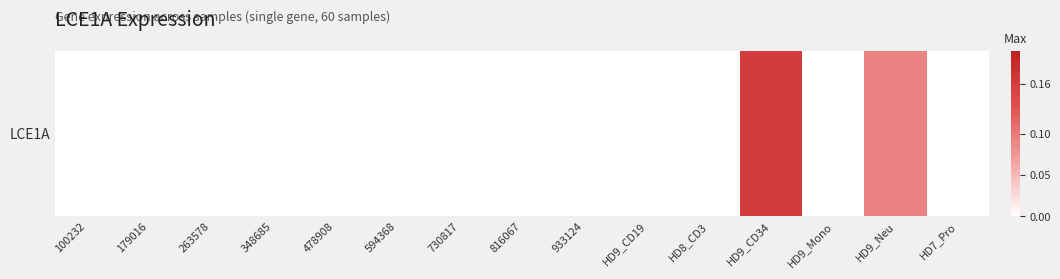

Rank the categories by value from highest to lowest.

HD9_CD34, HD9_Neu, 100232, 179016, 263578, 348685, 478908, 594368, 730817, 816067, 933124, HD9_CD19, HD8_CD3, HD9_Mono, HD7_Pro